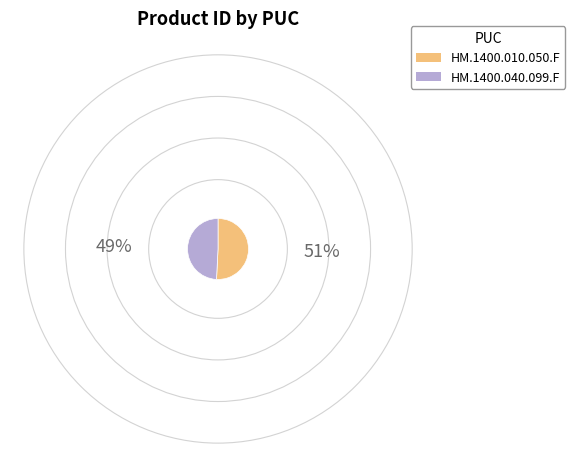

How many segments does this pie chart have?

2